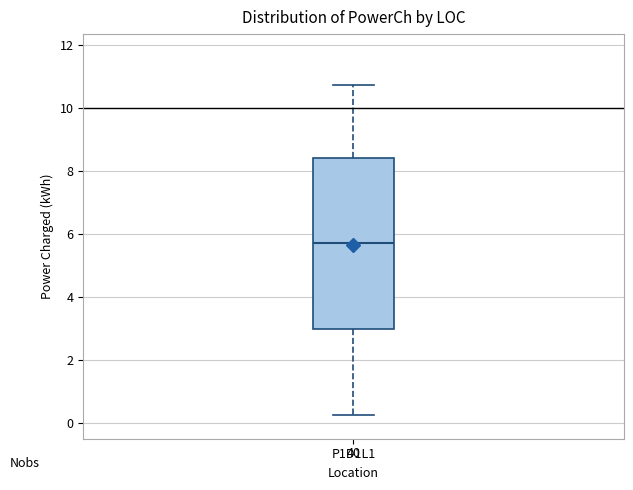

Transcribe this box plot: give where the median line is, the range the box spans, and where the two whiskers end, as read against the y-axis. The values are not printed on the chart, so give them approximately, as read against the axis.

median 5.8, box 3.0 to 8.4, whiskers 0.2 to 10.8